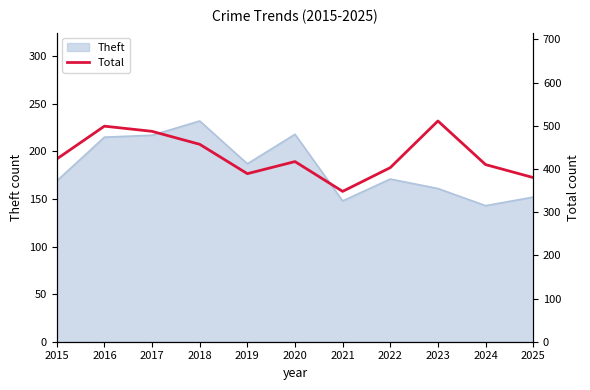

Is it true that the value at 2021 is 471?

False